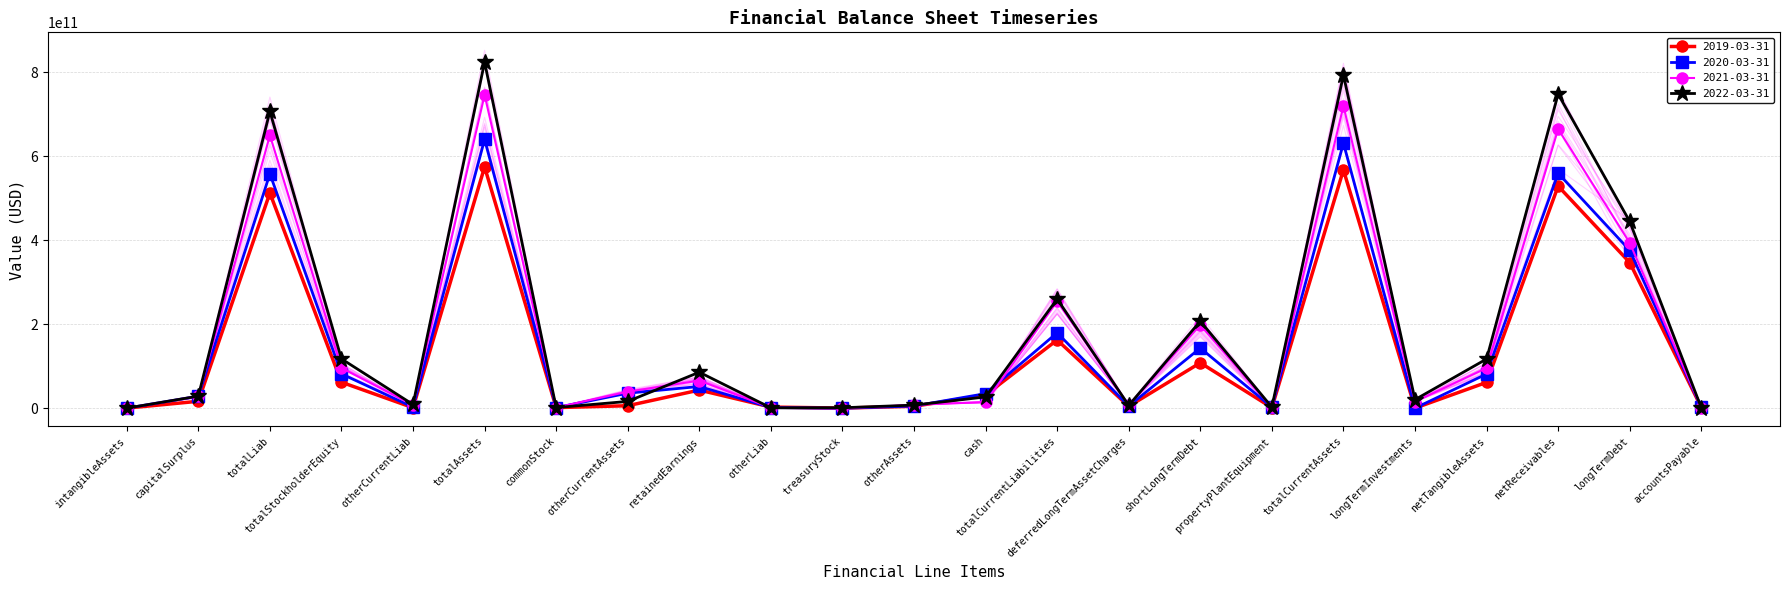

How many intersections are there between 2020-03-31 and 2022-03-31?

8